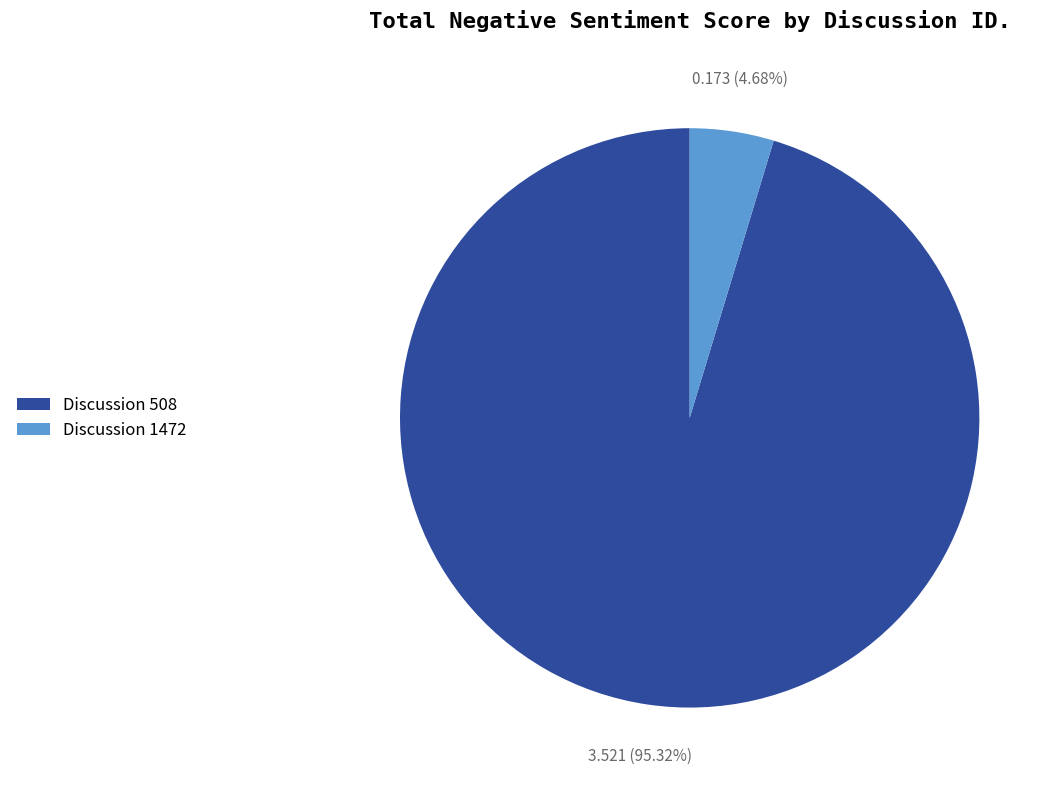

Which slice is the smallest?

Discussion 1472